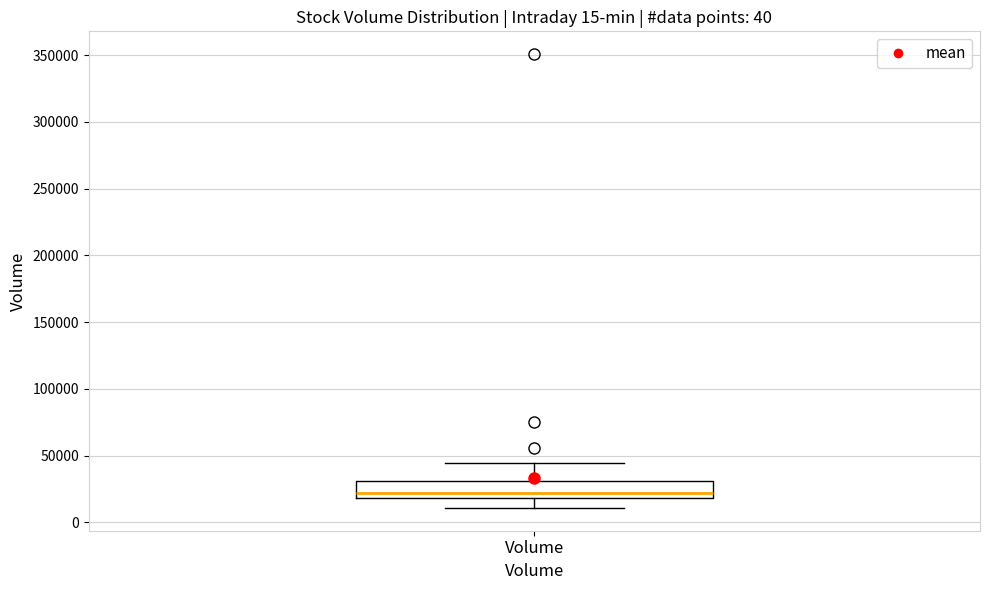

Read this box plot against the y-axis: the position of the median line, the range covered by the box, and the ends of both whiskers. The values are not printed on the chart, so give them approximately, as read against the axis.

median 20000 (just above the box's lower edge), box 20000 to 30000, whiskers 10000 to 45000